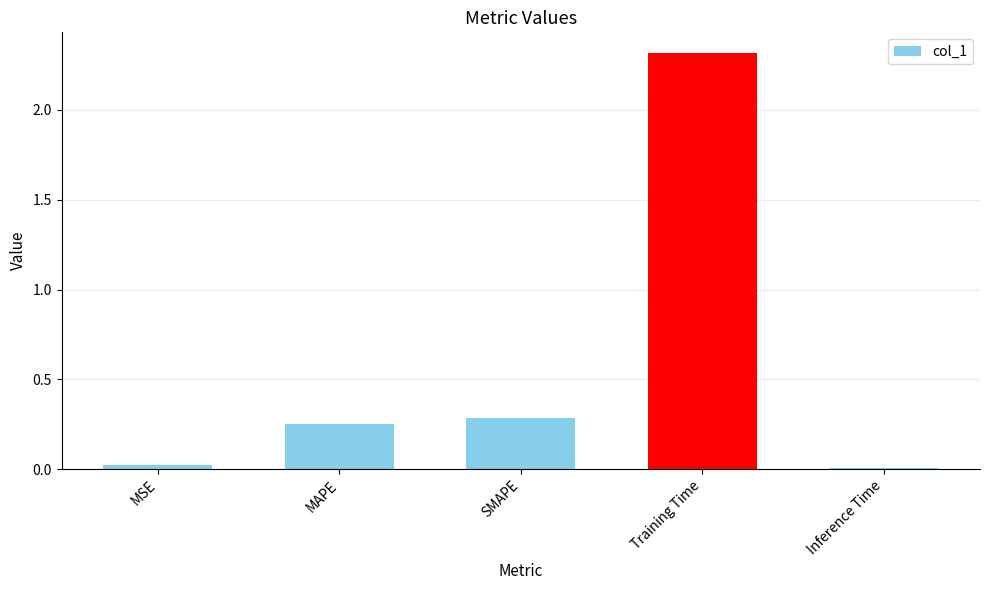

Are the bars horizontal?

No